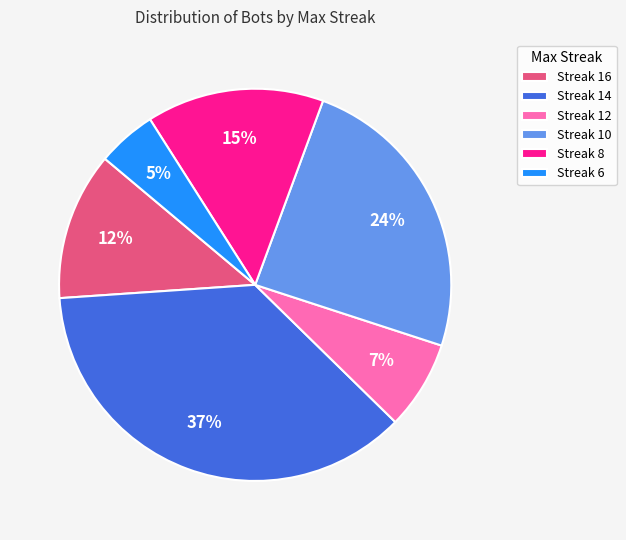

The Streak 6 slice represents 5% of the pie. True or false?

True